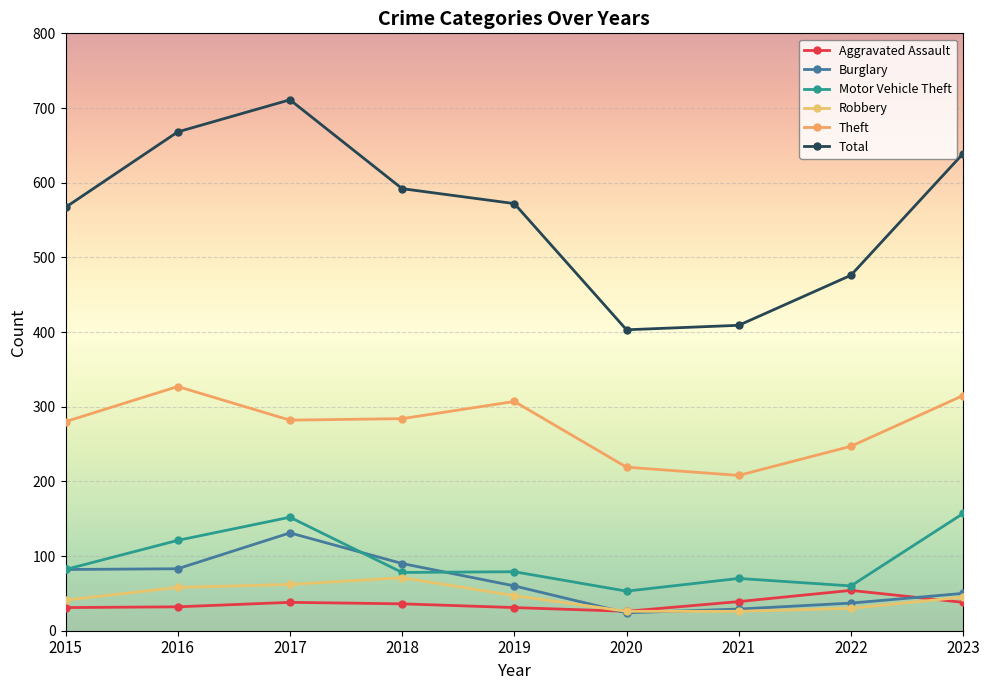

What is the difference between the maximum and minimum values in the Motor Vehicle Theft series?

104